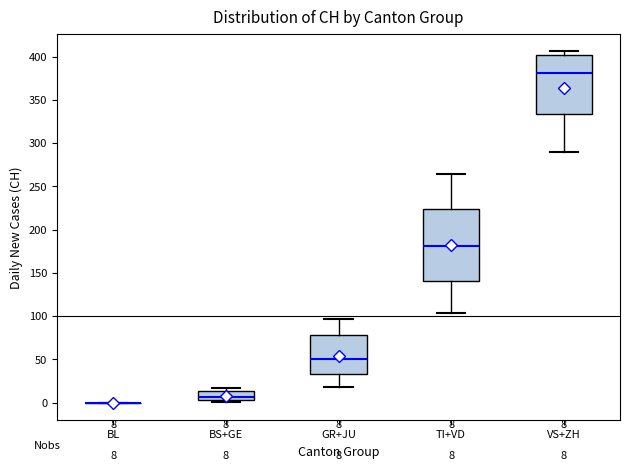

Comparing the boxes themselves (not the whiskers), which one is the tallest?

TI+VD